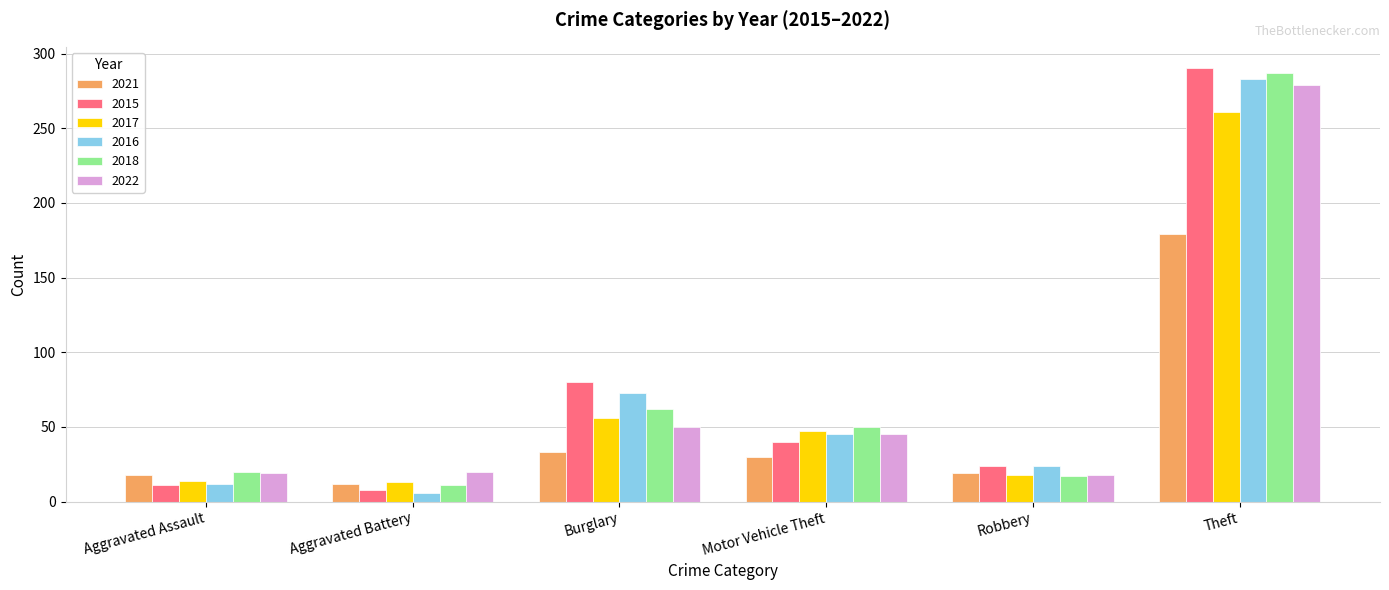

What is the average value of the 2022 series?

72